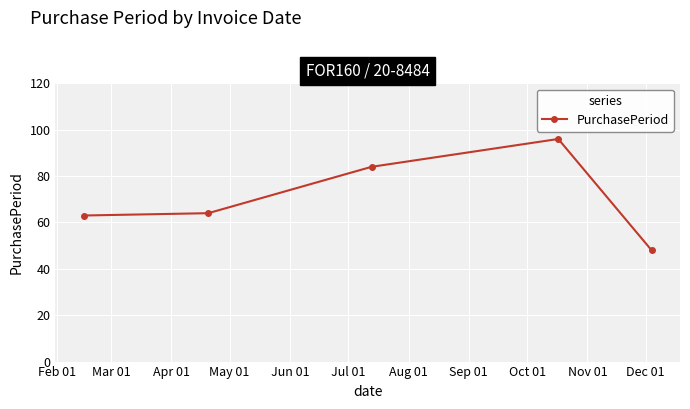

What is the value of the 2nd point from the left?

64